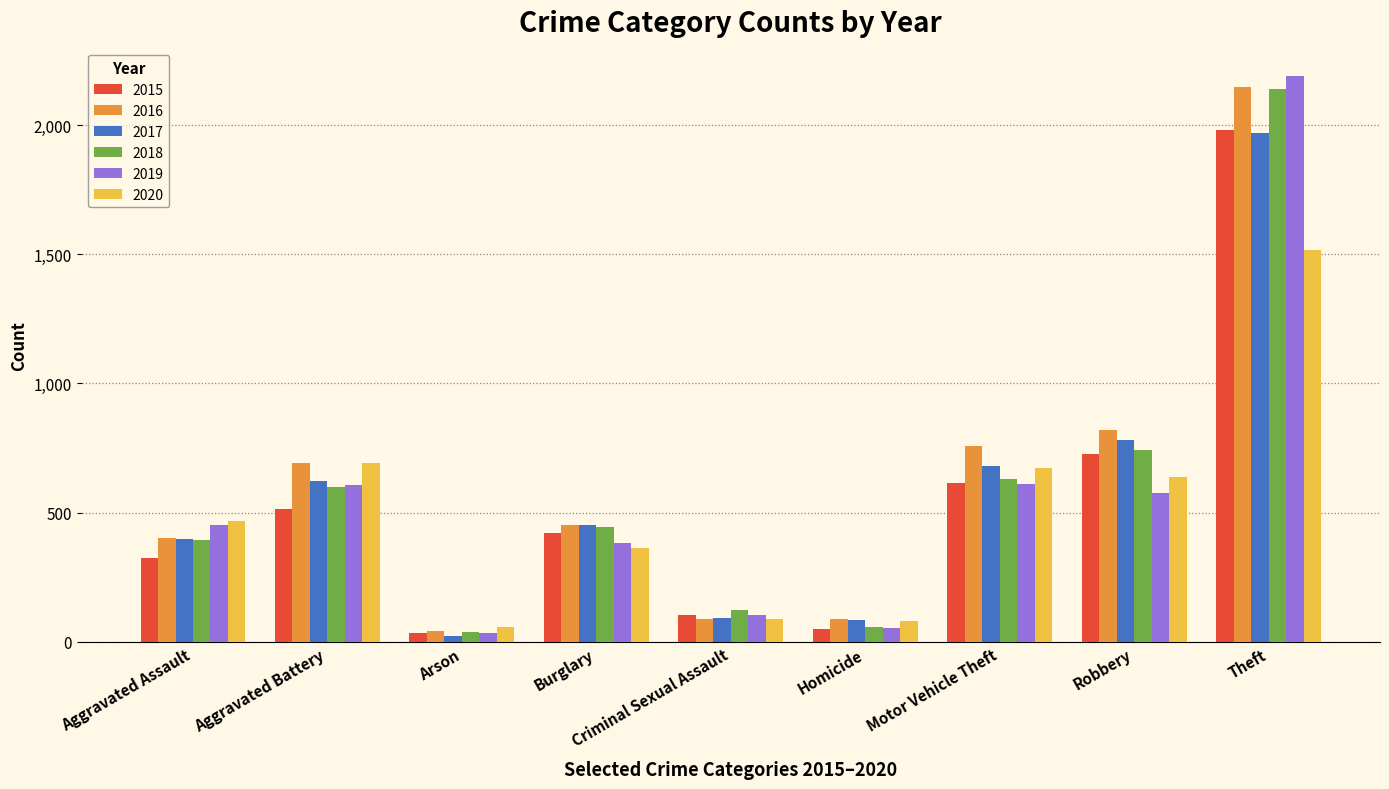

What position from the left is Burglary?

4